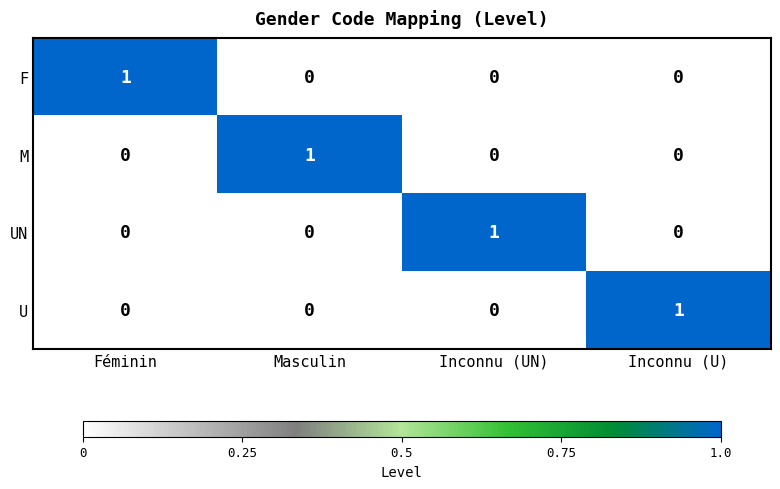

How many UN values are between 0 and 1?

4